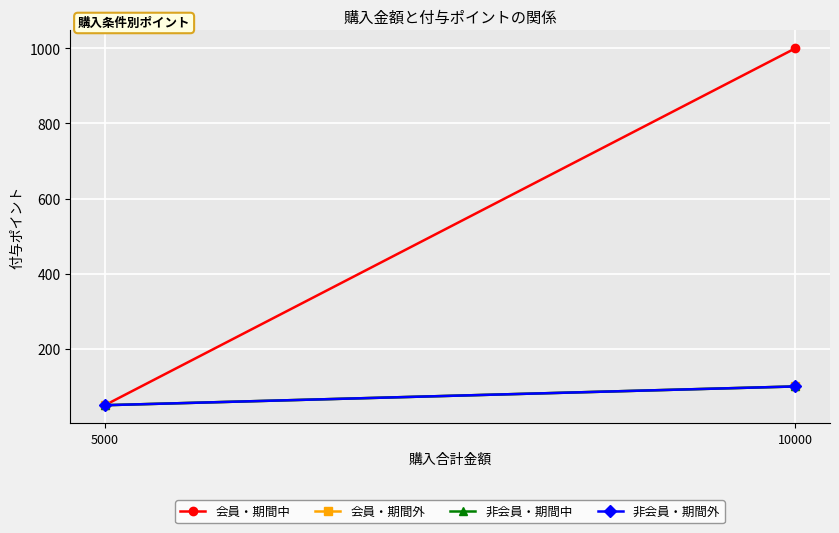

Is the value of 非会員・期間外 at 10000 greater than the value of 非会員・期間中 at 5000?

Yes